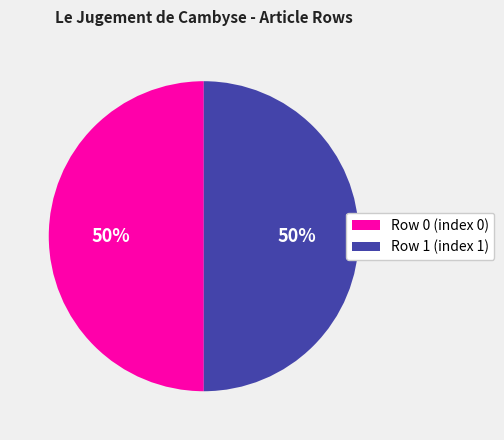

To the nearest percent, what percentage of the pie is Row 1 (index 1)?

50%